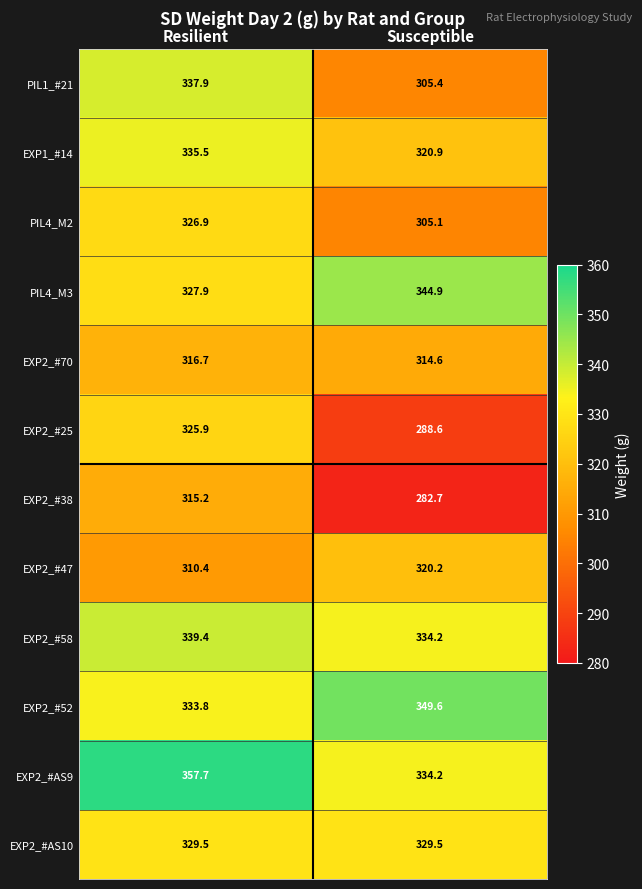

How many data points in EXP1_#14 are less than 335?

1